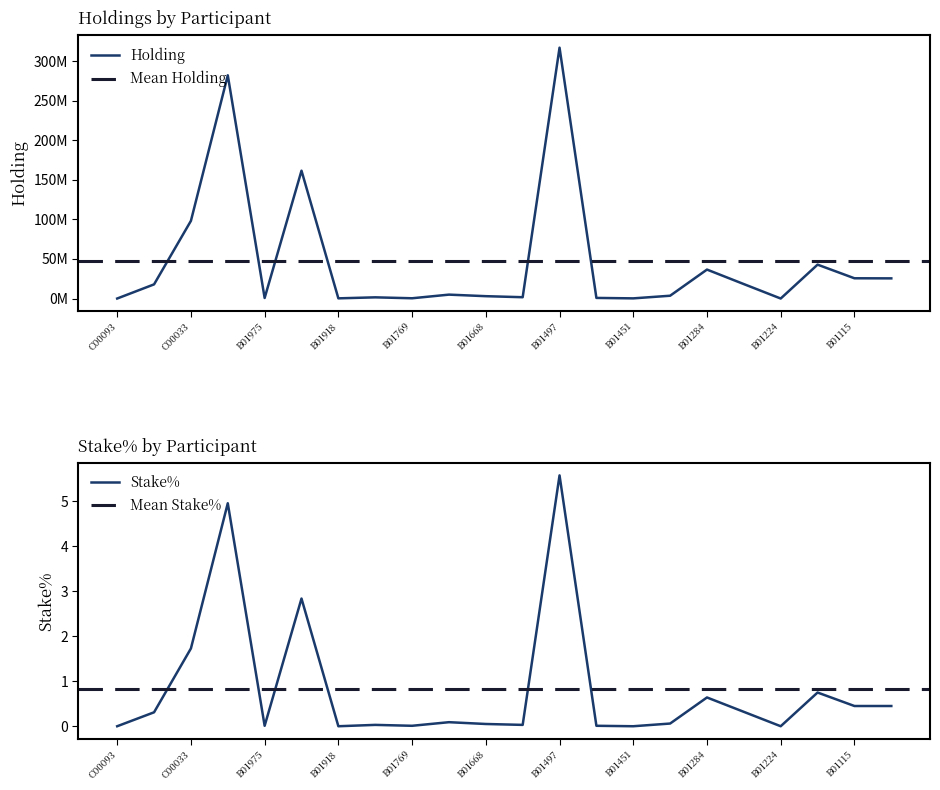

Is it true that Holding equals 6260733.7 at B01427?

False